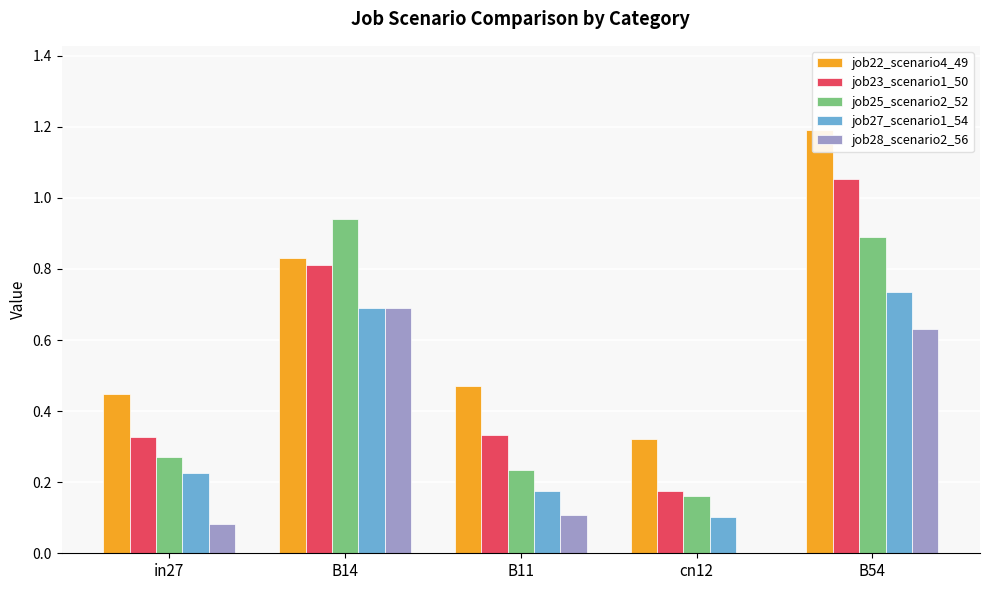

The value of job27_scenario1_54 at in27 is 0.2. True or false?

True